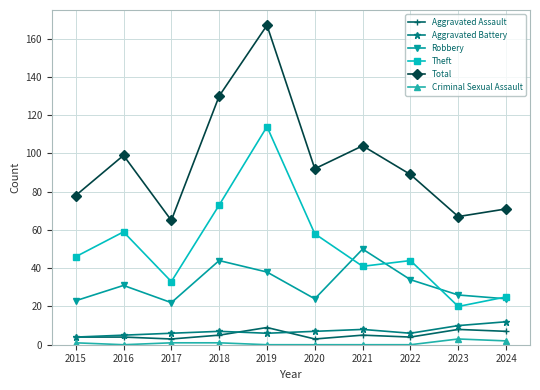

True or false: Robbery and Aggravated Battery cross at least once.

False